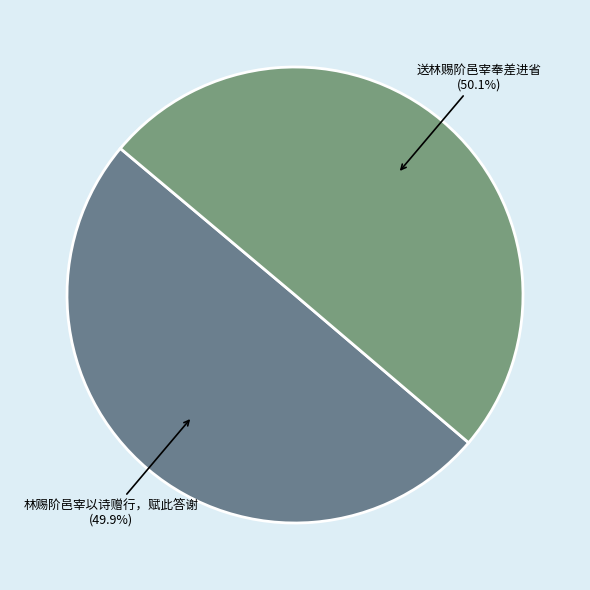

What is the ratio of the value at 林赐阶邑宰以诗赠行，赋此答谢 to the value at 送林赐阶邑宰奉差进省?

1.0